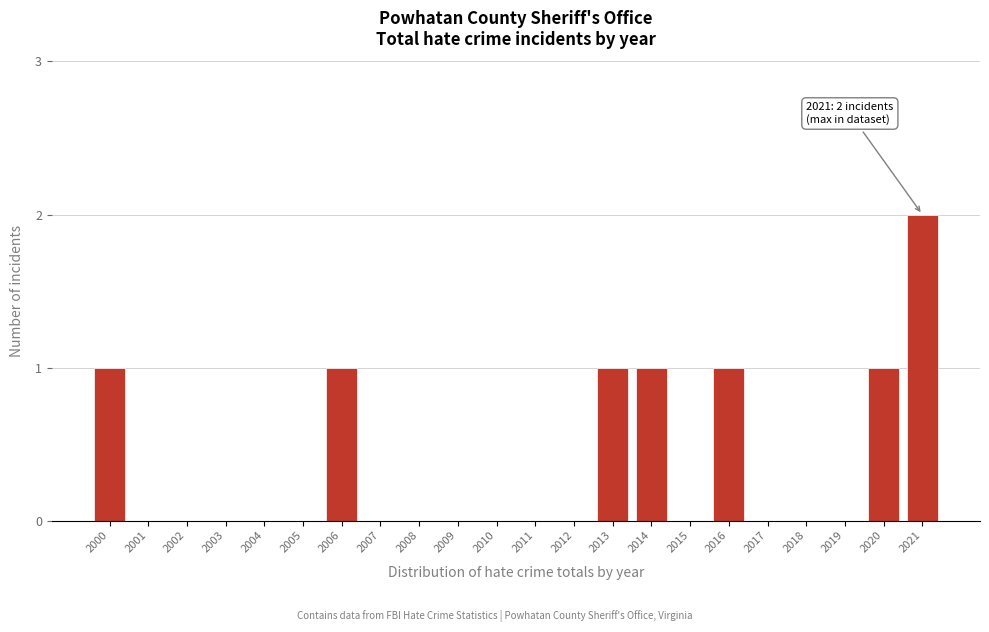

Reading left to right, extract all data points from this chart.

2000=1	2001=0	2002=0	2003=0	2004=0	2005=0	2006=1	2007=0	2008=0	2009=0	2010=0	2011=0	2012=0	2013=1	2014=1	2015=0	2016=1	2017=0	2018=0	2019=0	2020=1	2021=2